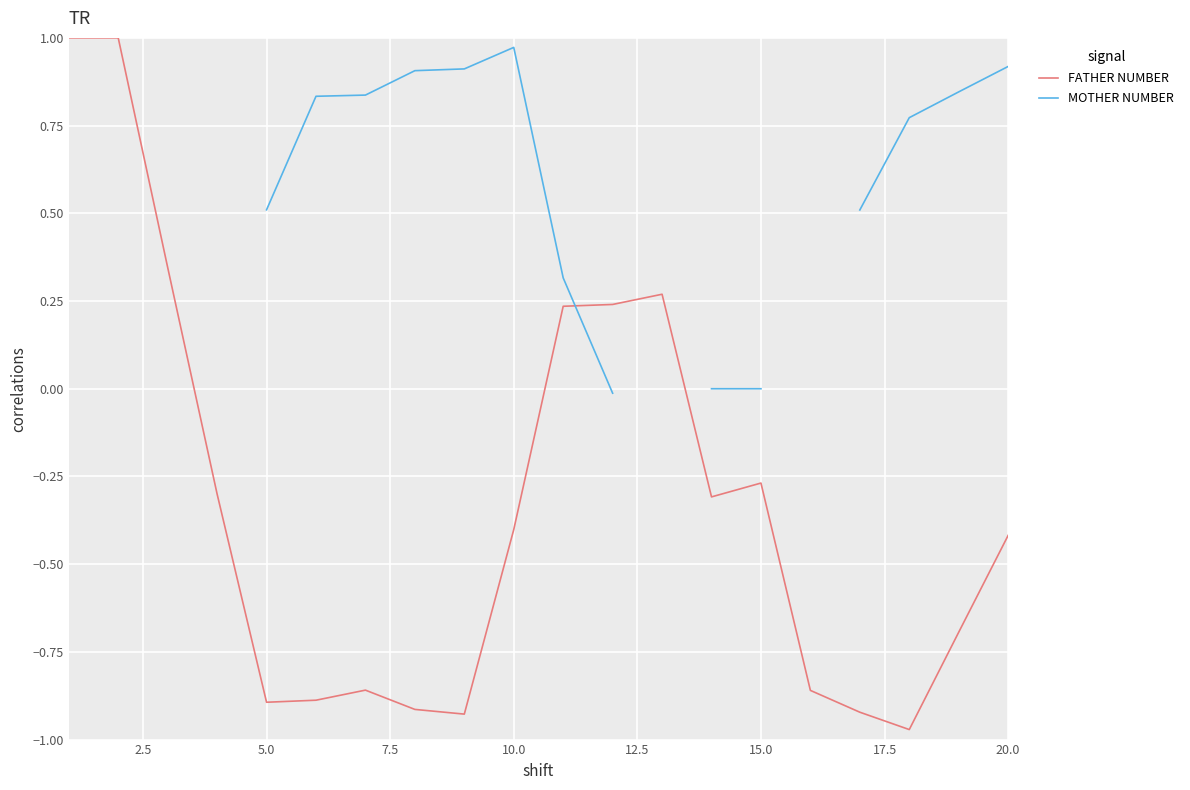

Which series ends up on top after the final intersection of FATHER NUMBER and MOTHER NUMBER?

FATHER NUMBER